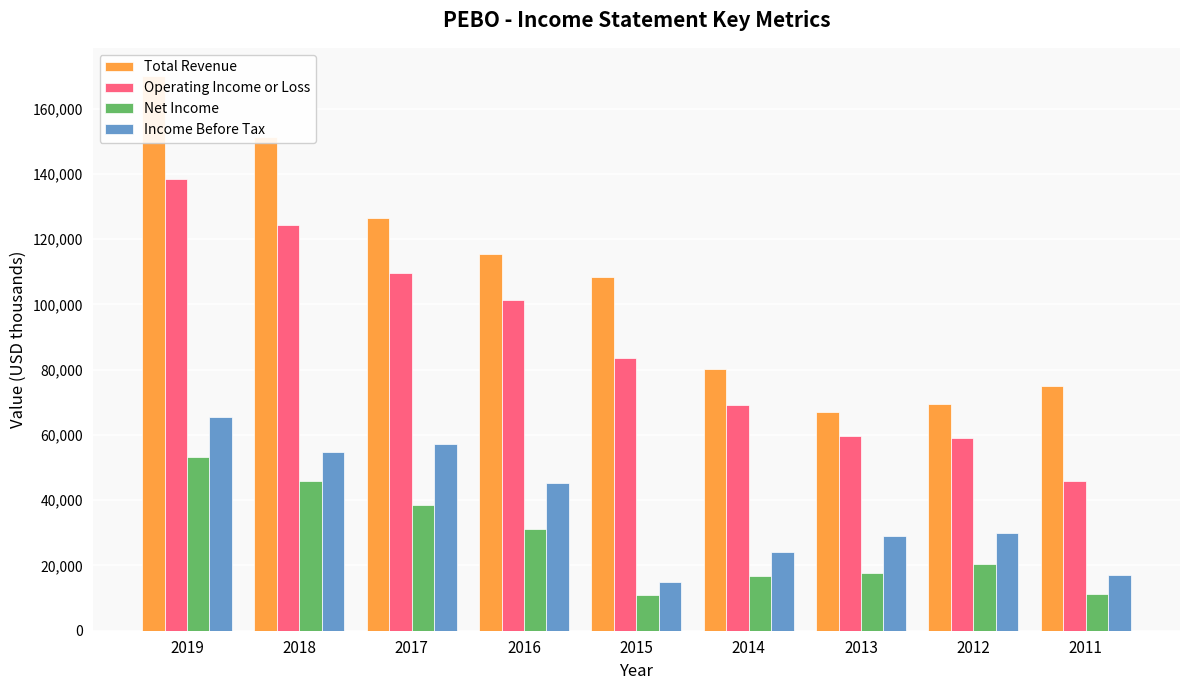

At how many categories does at least one series exceed 113851?

4